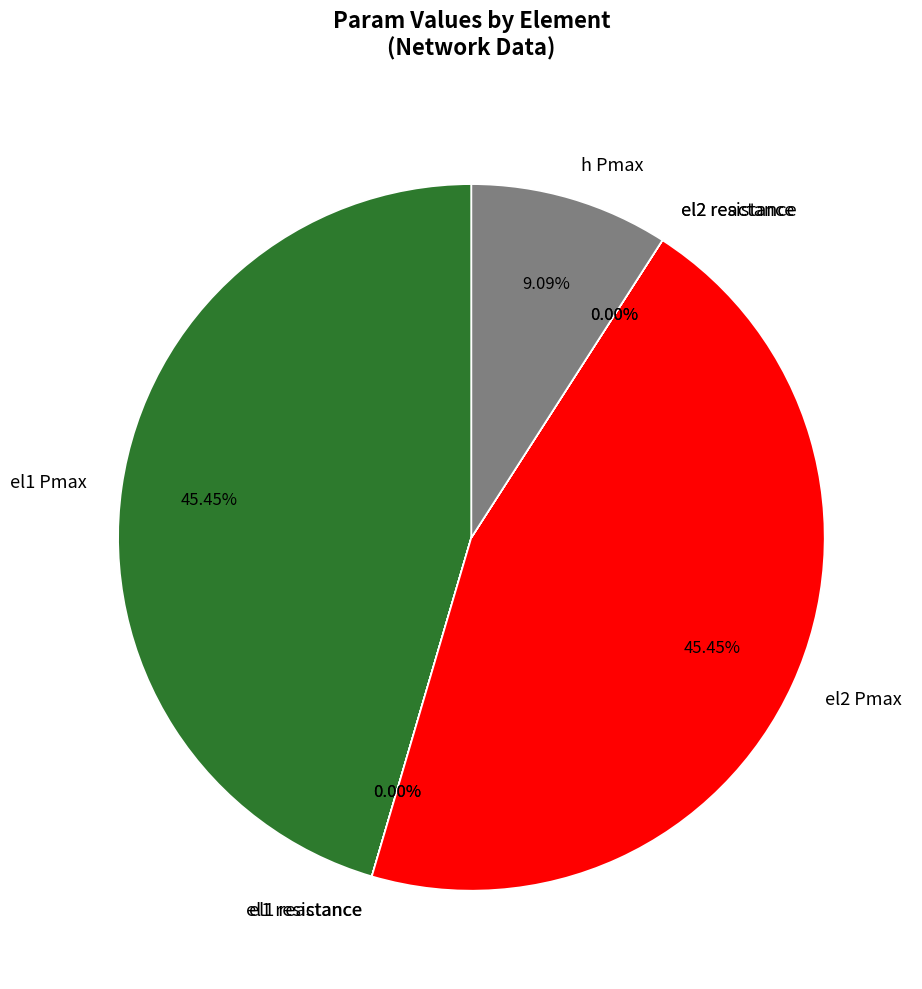

Does any single category account for the majority?

No